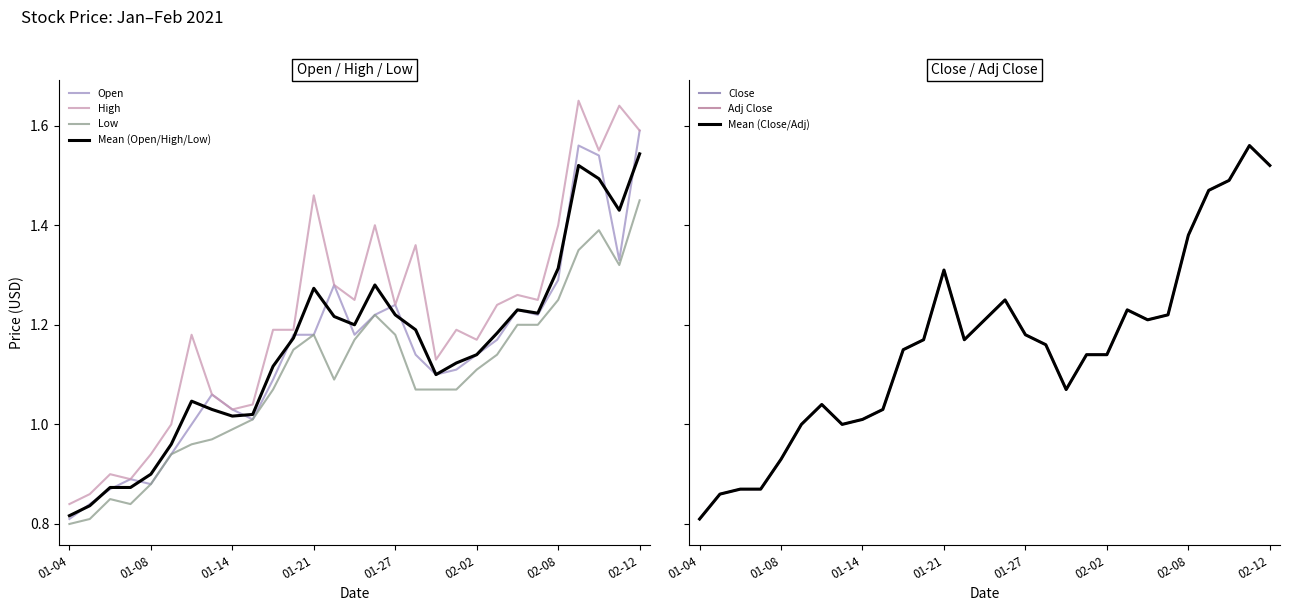

What is the approximate value of High at 2021-01-06?

0.9